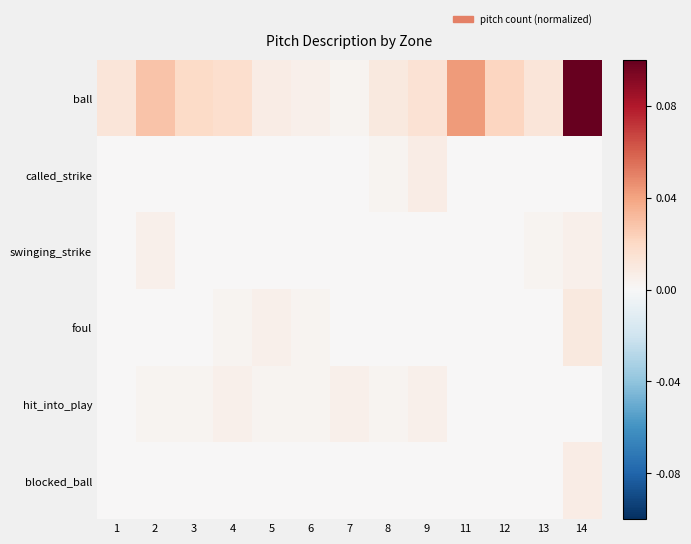

Which has a higher value, 3 or 1?

3